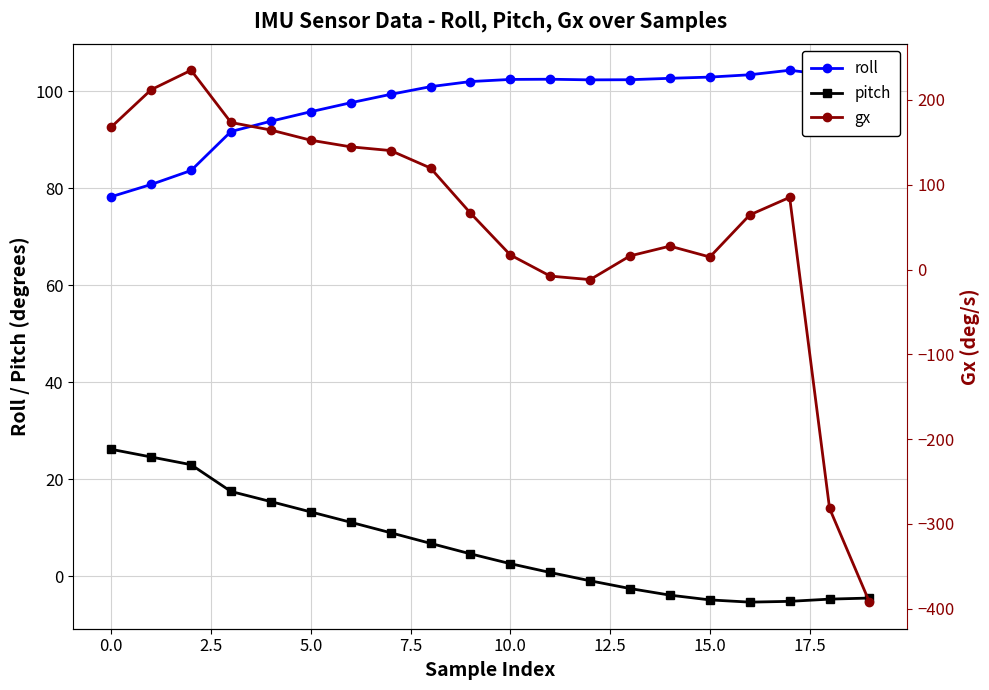

Count the number of categories in the chart.

20